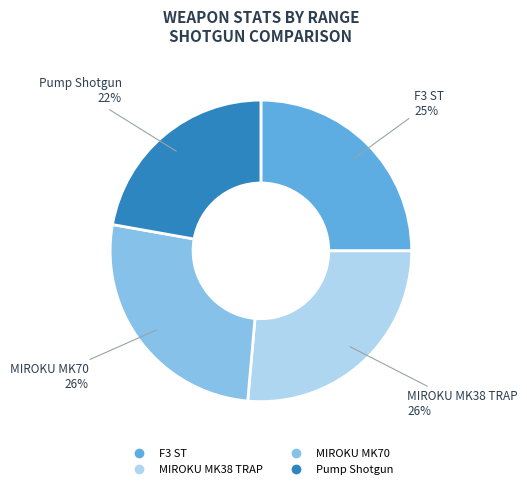

To the nearest percent, what percentage of the pie is MIROKU MK38 TRAP?

26%